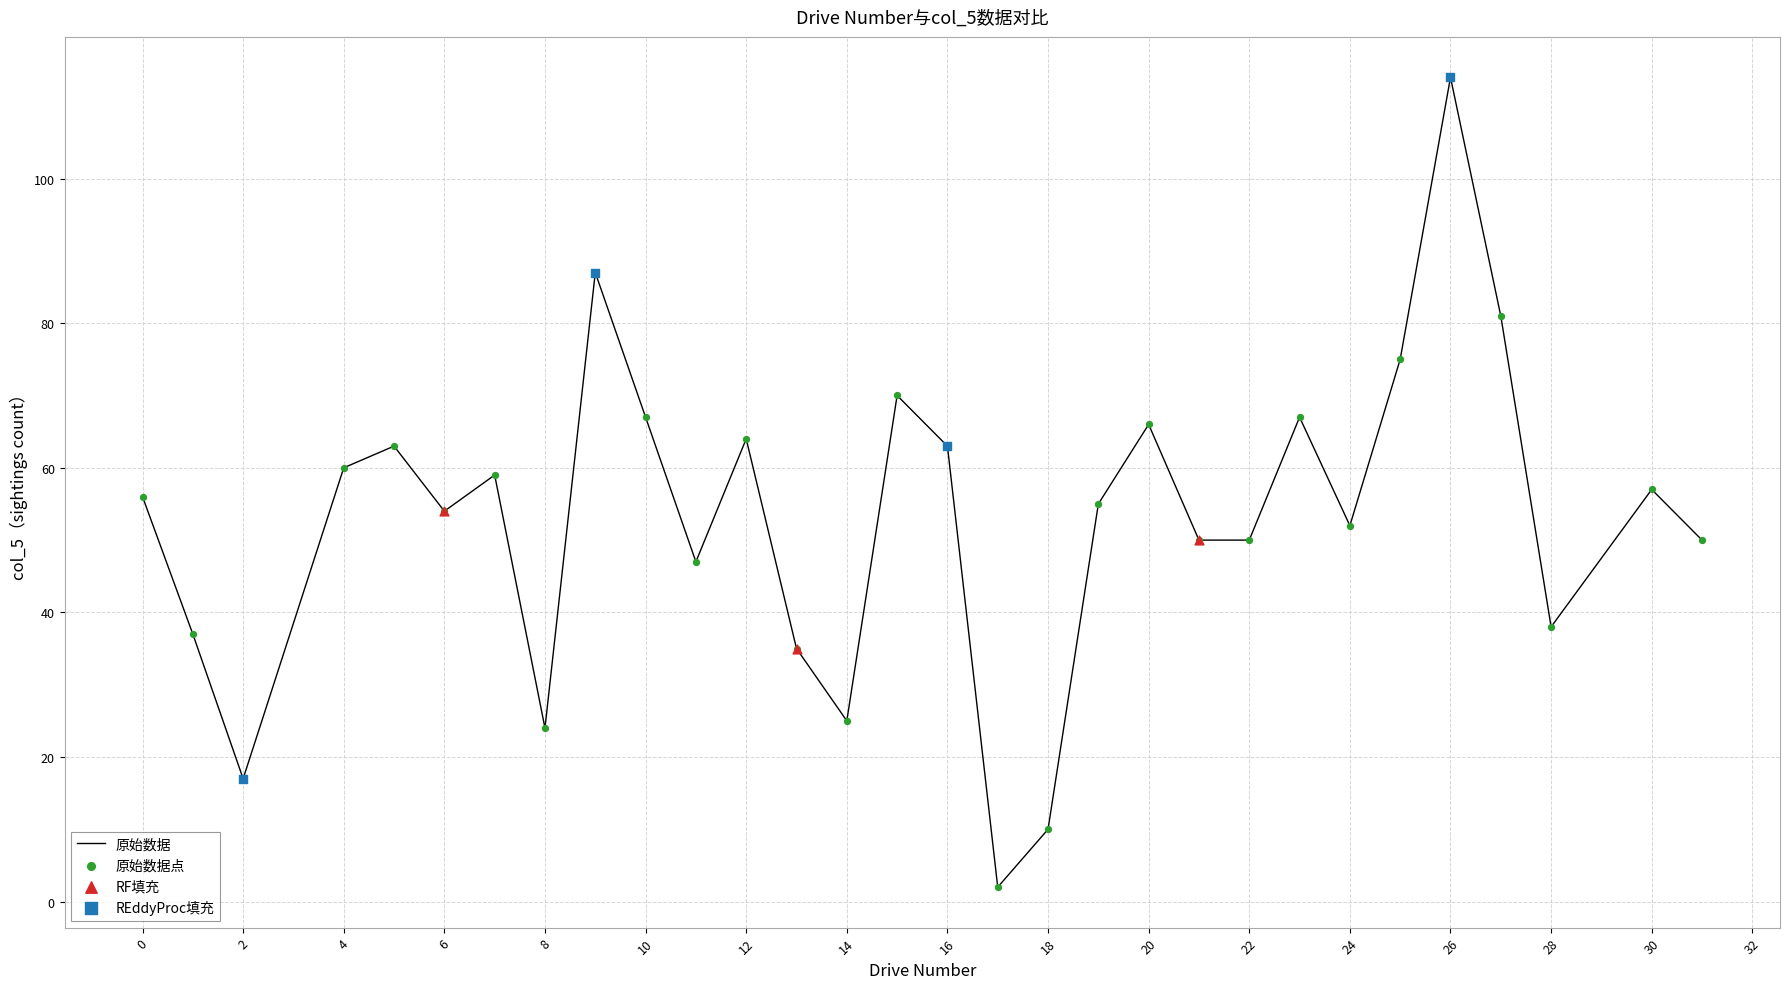

What is the maximum value shown in the chart?

114